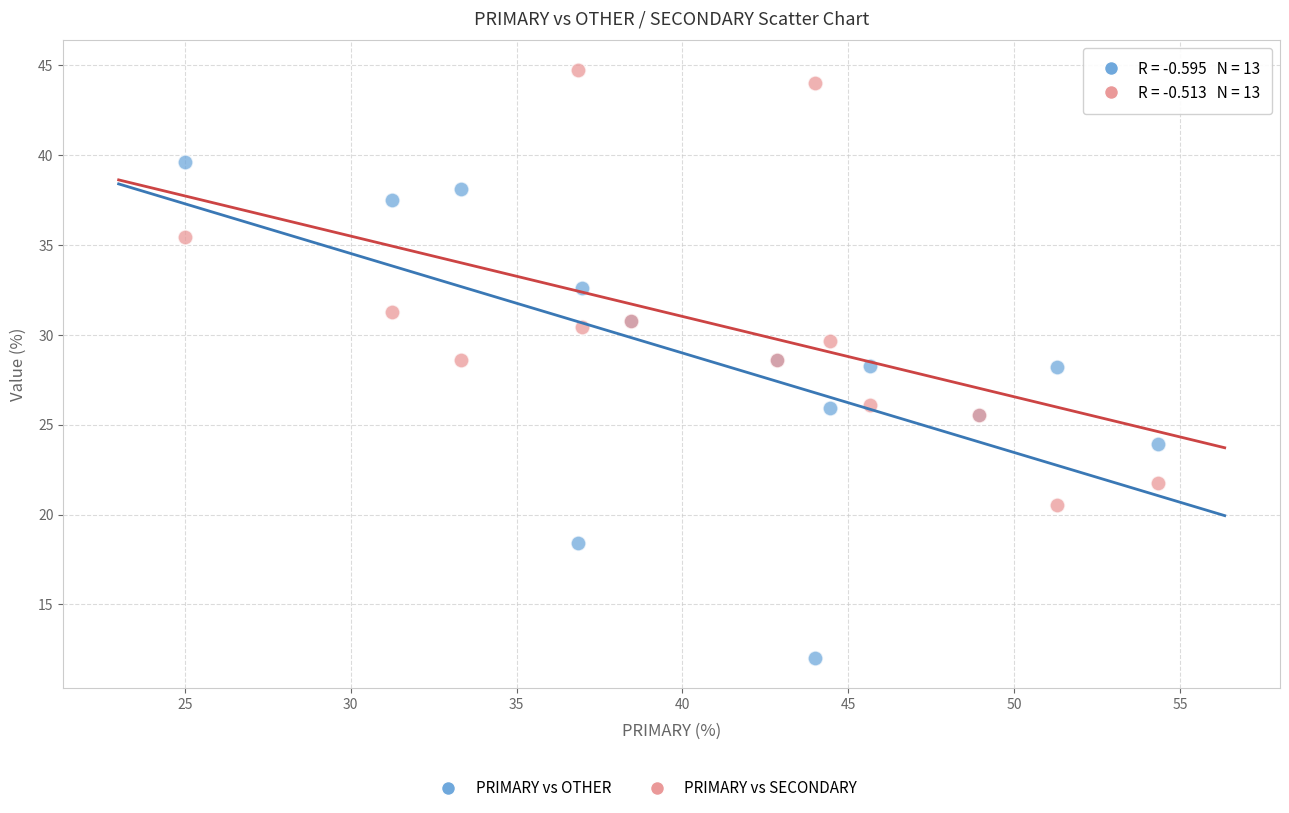

What is the X range (max minus min) for the scatter plot?

29.3